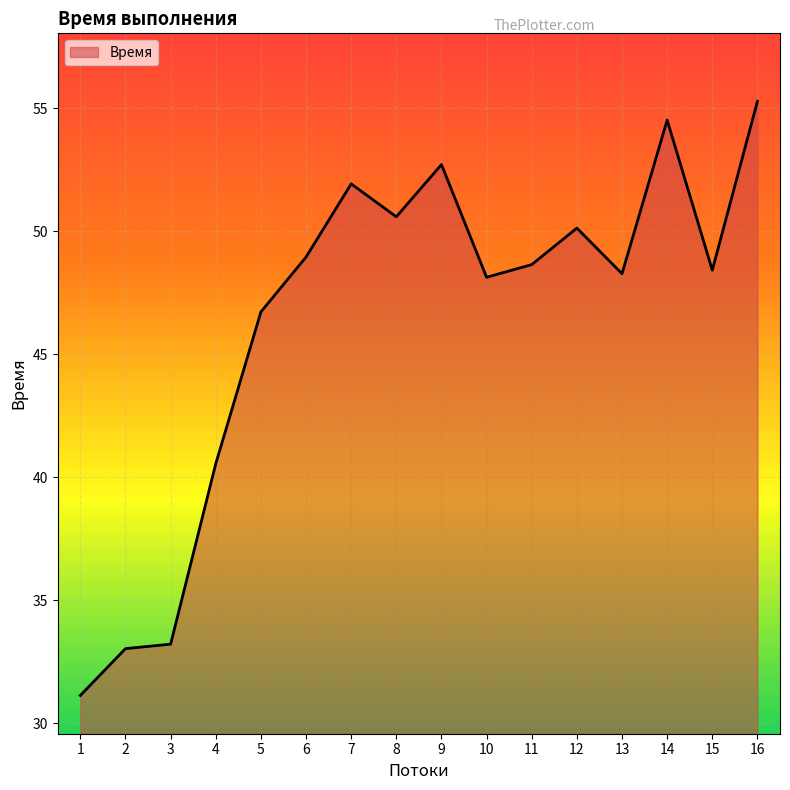

At which label is the value closest to 43?

4